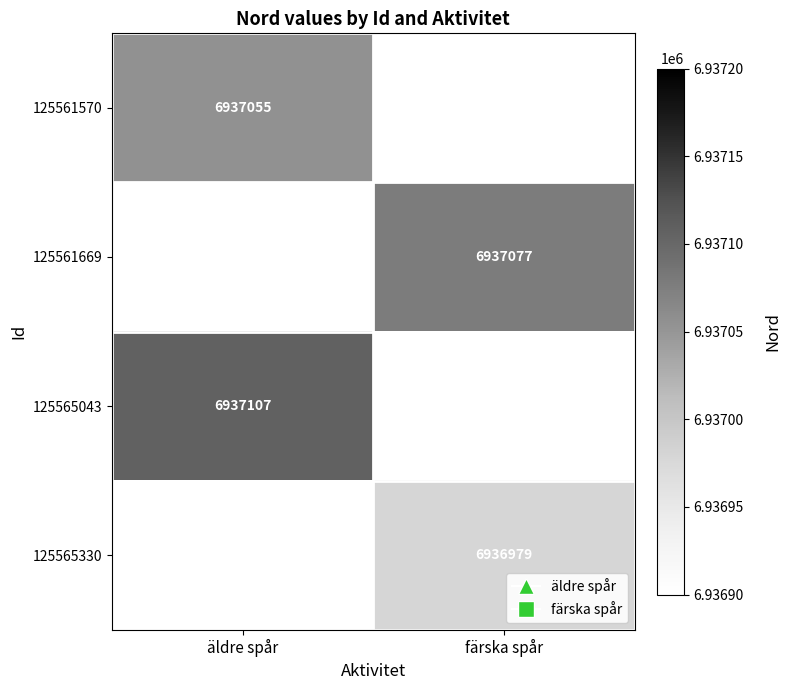

The 125561570 series shows 1927617.2 at äldre spår. True or false?

False